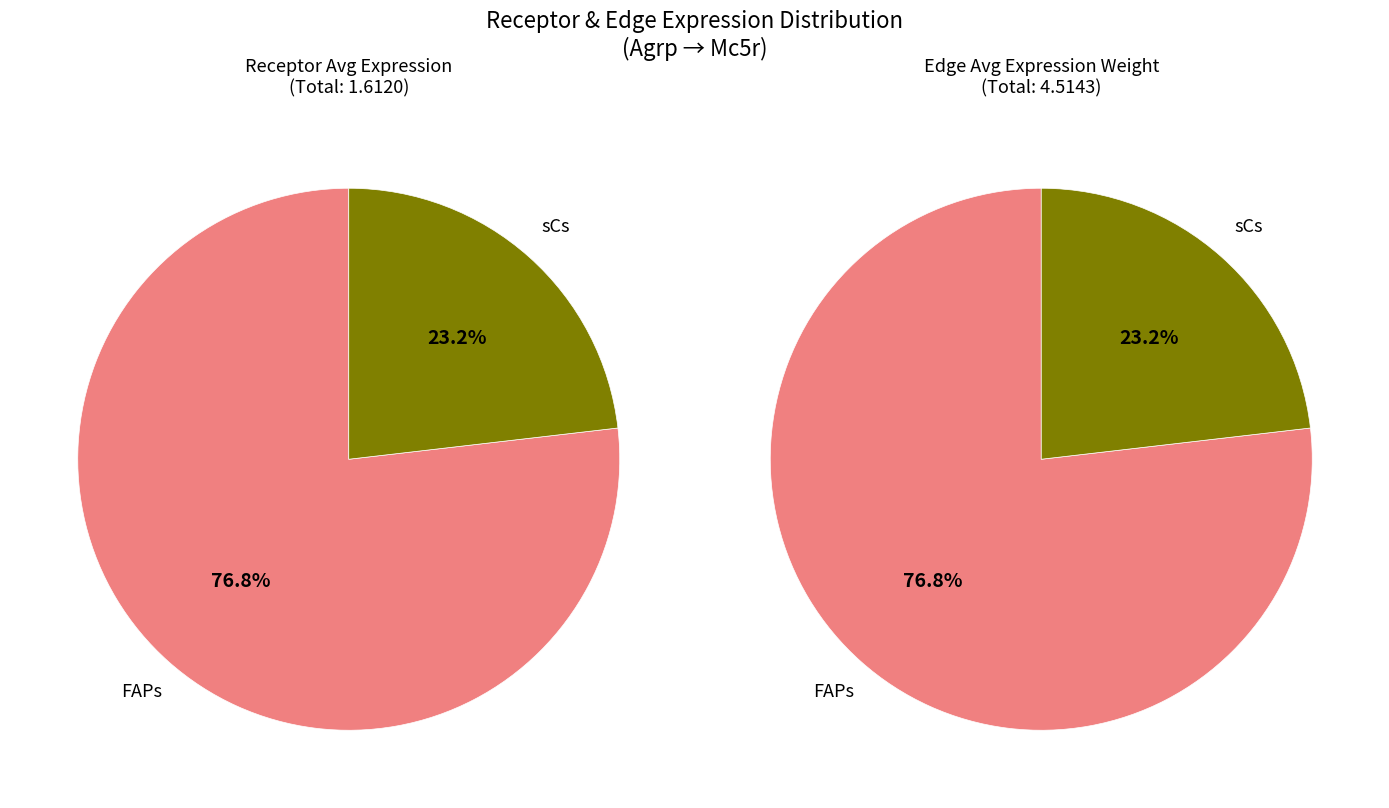

What percentage is the FAPs slice, to the nearest percent?

77%